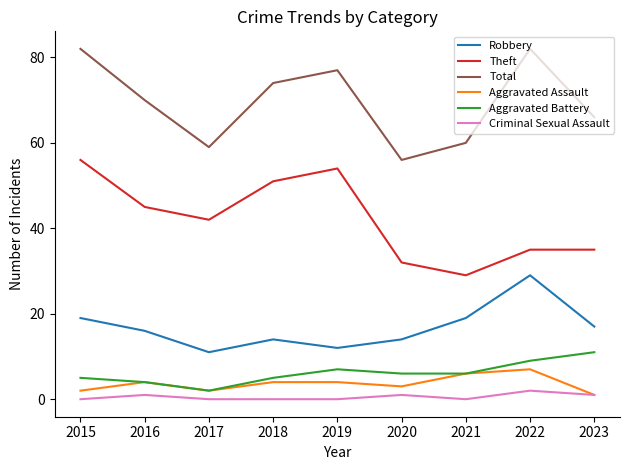

What is the spread (max minus min) of values at 2021?

60